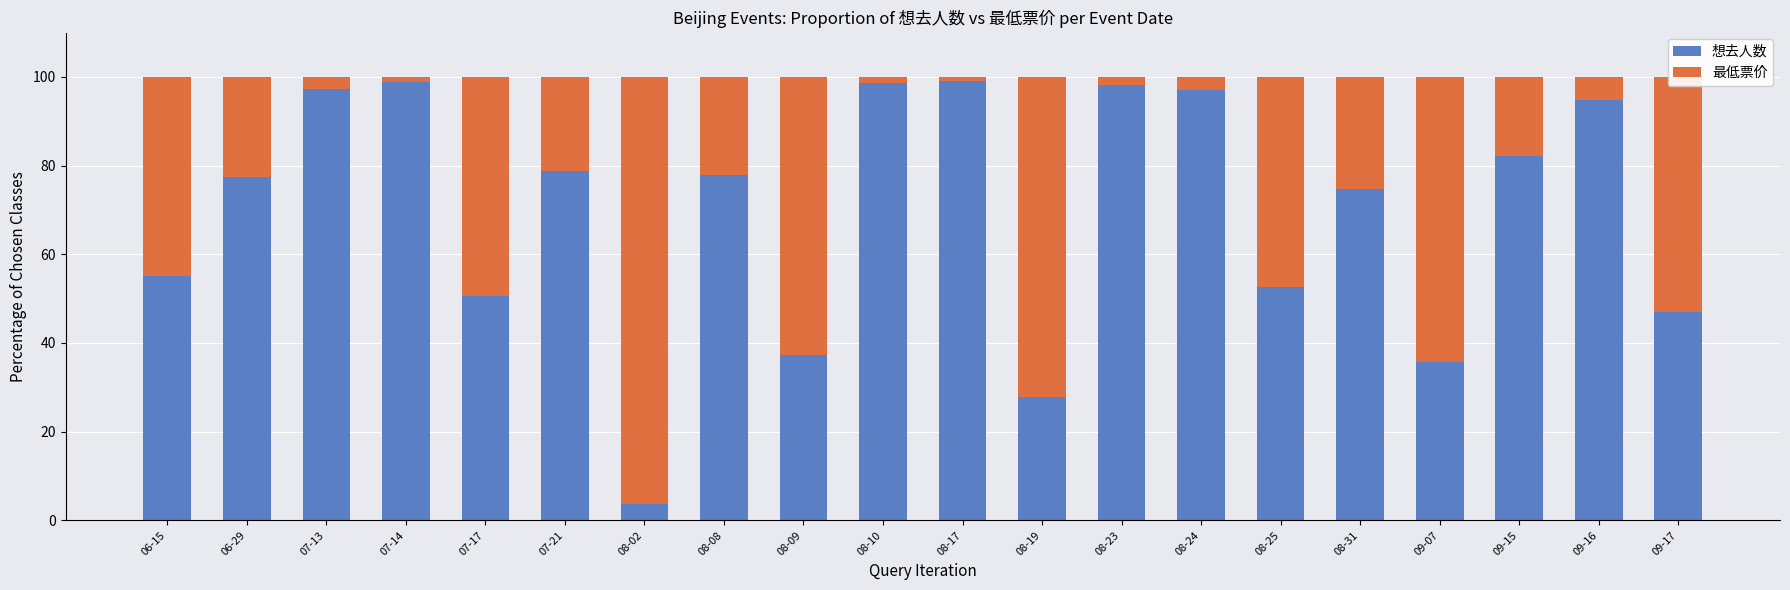

The 想去人数 series shows 97.0 at 08-24. True or false?

True